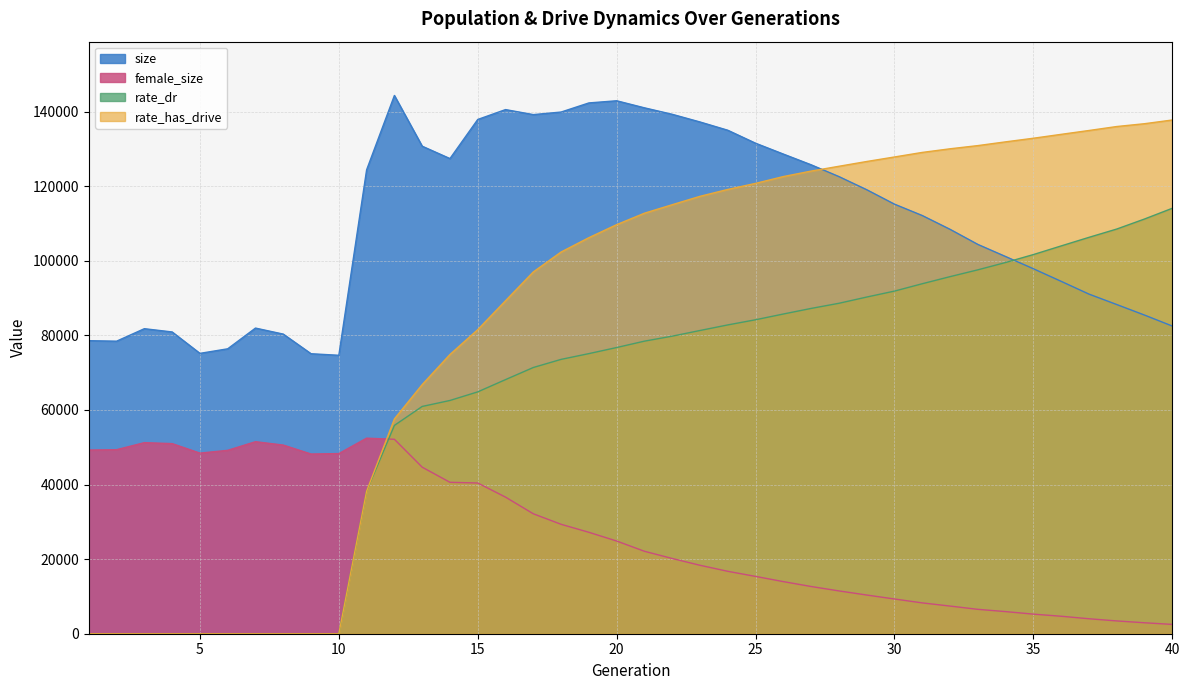

True or false: rate_has_drive has more than 0 interior local peaks.

False